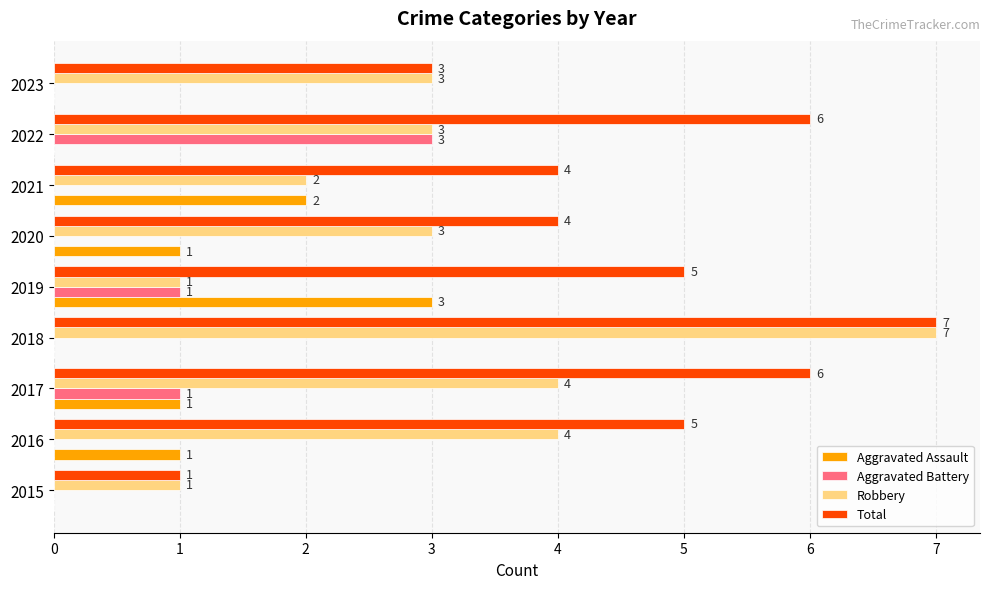

What is the maximum value shown in the chart?

7